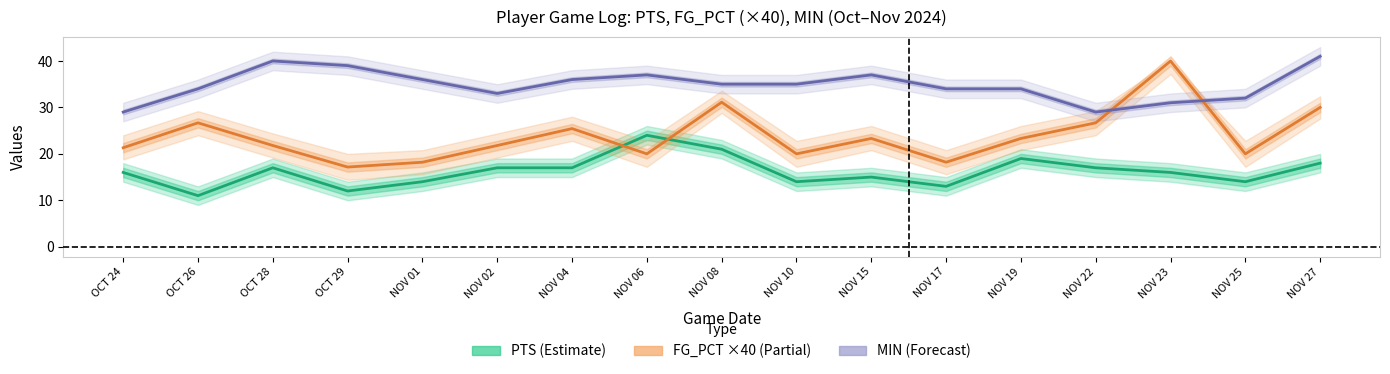

In MIN, how many points are lower than both neighbors (excluding endpoints)?

2